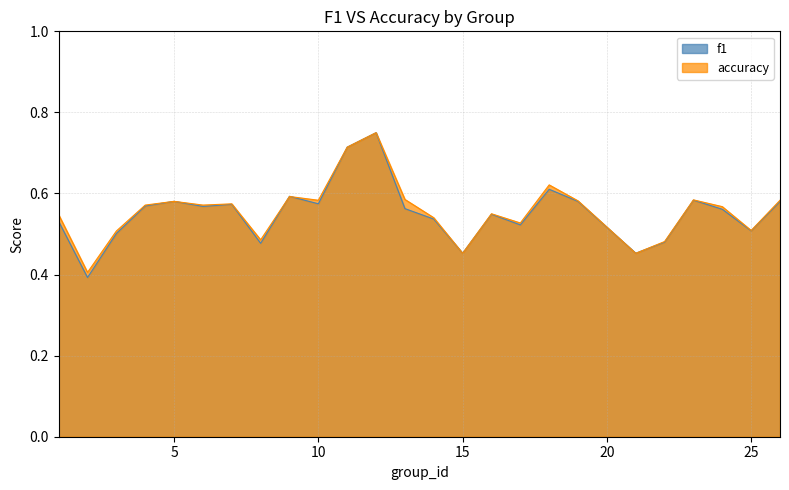

How many f1 values are between 0 and 1?

25